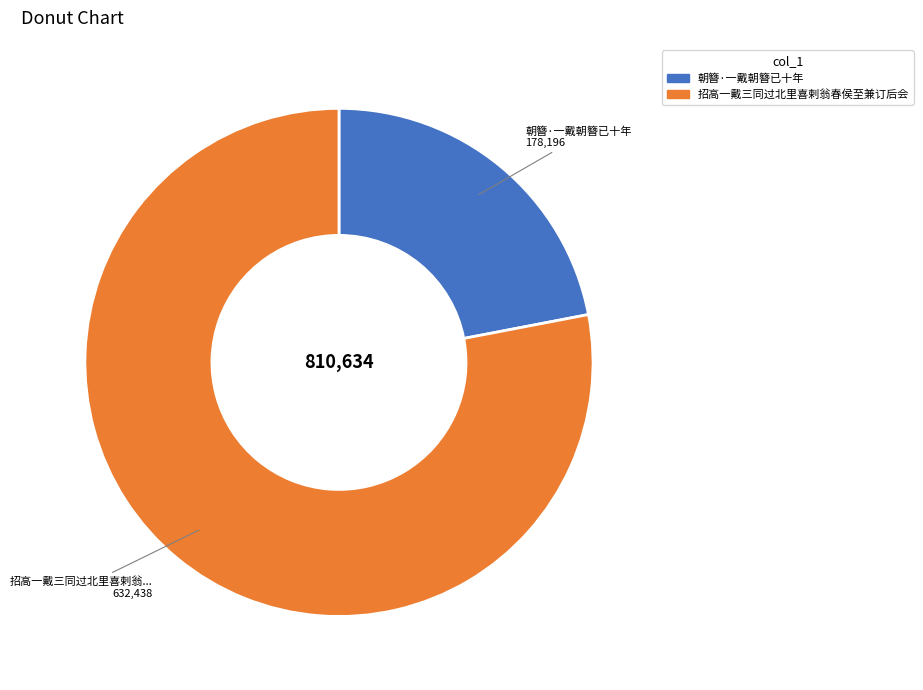

Is there any slice that represents more than half of the pie?

Yes